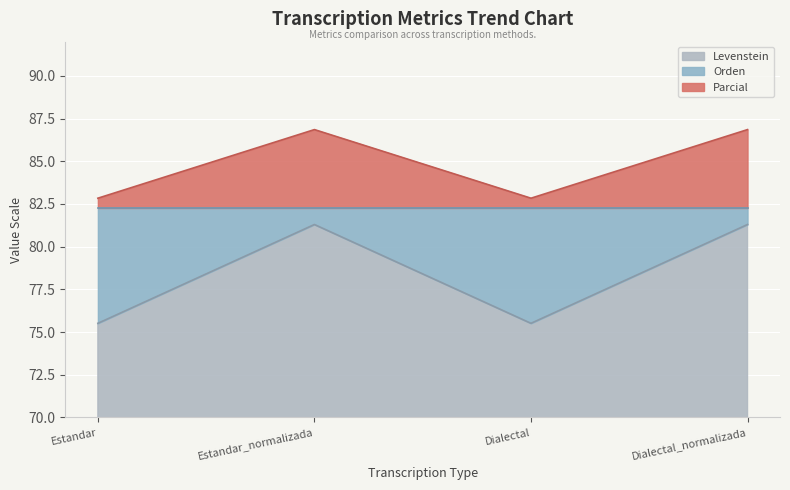

Which has a higher value, Estandar_normalizada or Estandar?

Estandar_normalizada